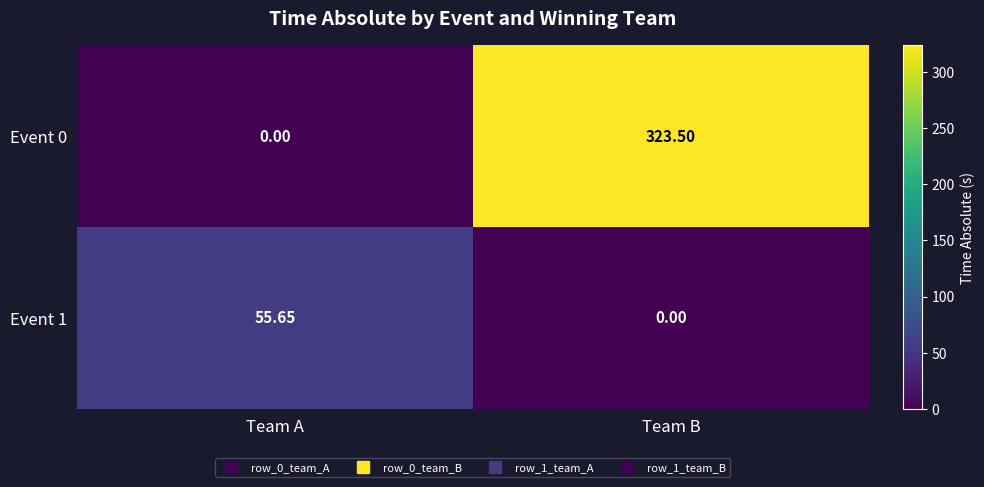

Rank the series by their average value, from highest to lowest.

Event 0, Event 1